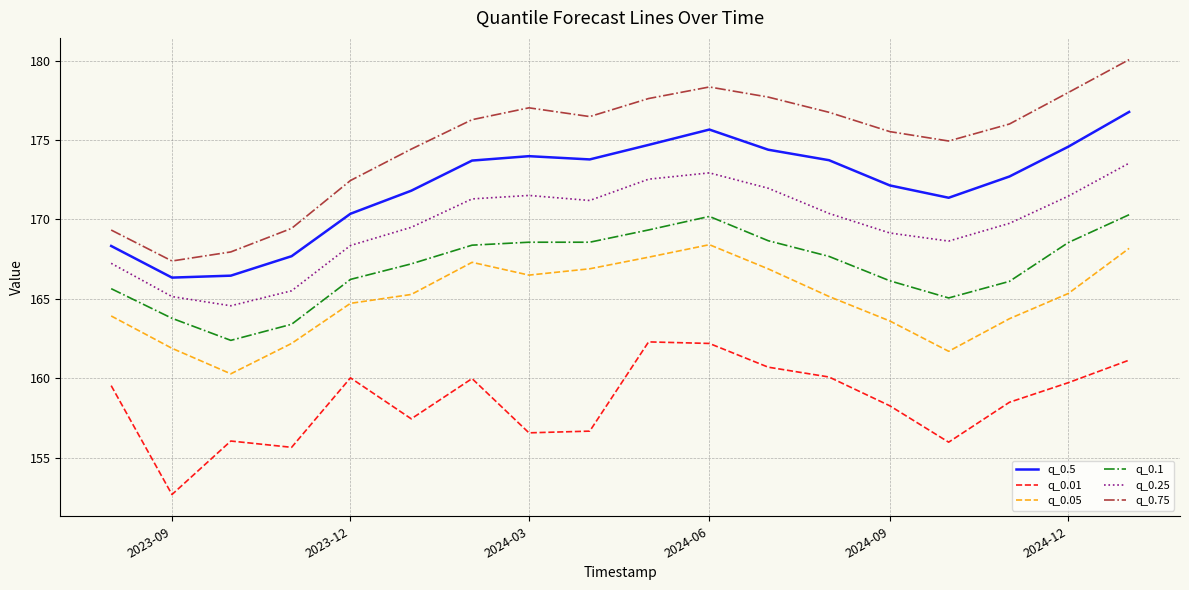

What is the difference between the maximum and minimum values in the q_0.25 series?

9.0